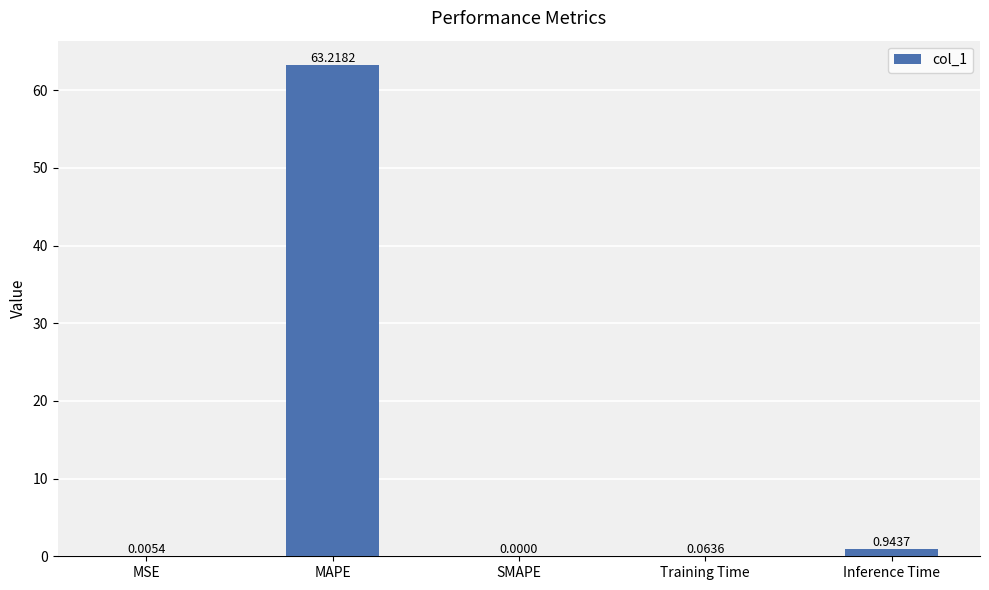

The chart shows a value of 63.2 at MAPE. True or false?

True